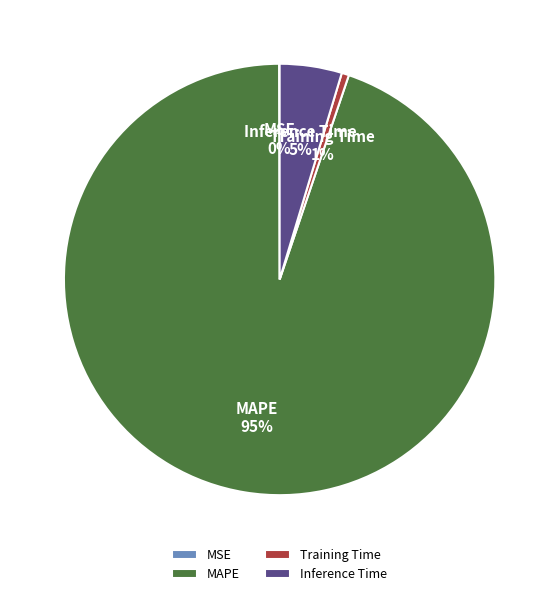

Is there any slice that represents more than half of the pie?

Yes